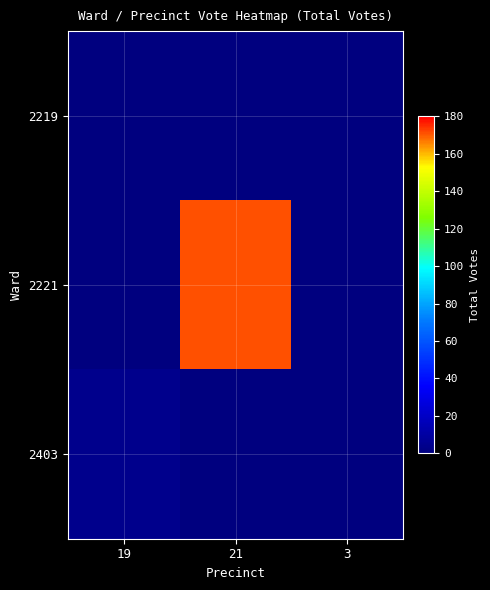

Between 19 and 21, which series saw the biggest shift?

2221